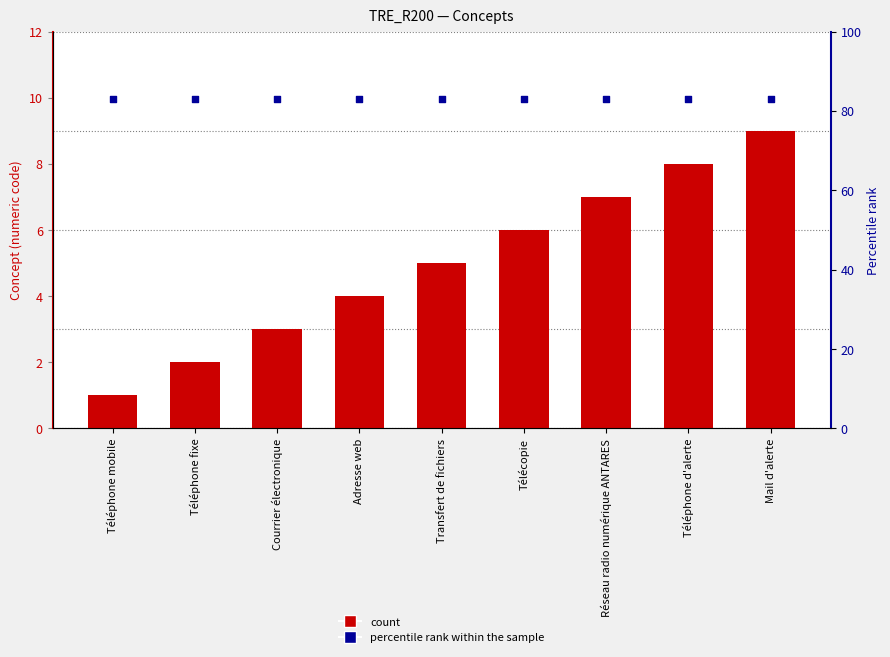

Which series has the largest total across all categories?

percentile rank within the sample